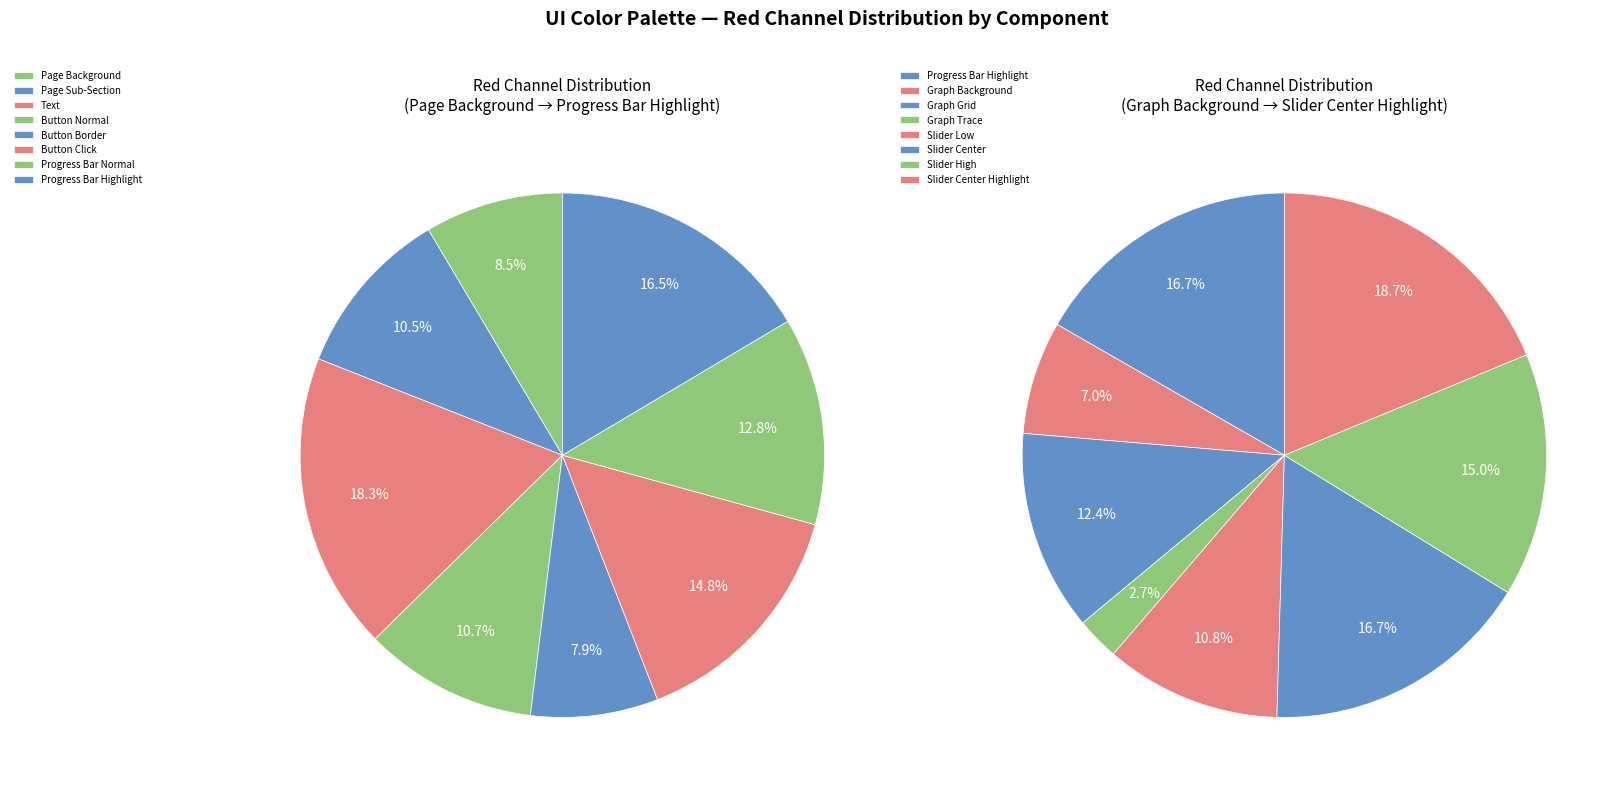

What is the ratio of the value at Slider High to the value at Graph Trace?

5.7